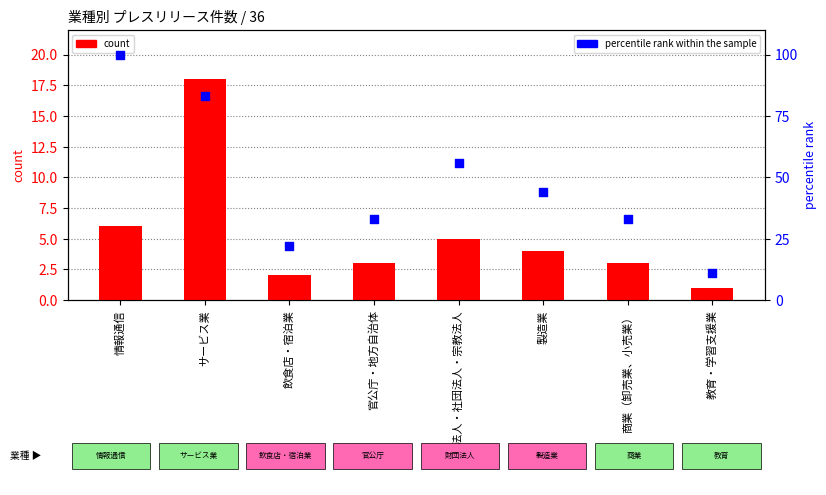

Which series reaches the maximum Y coordinate?

percentile rank within the sample